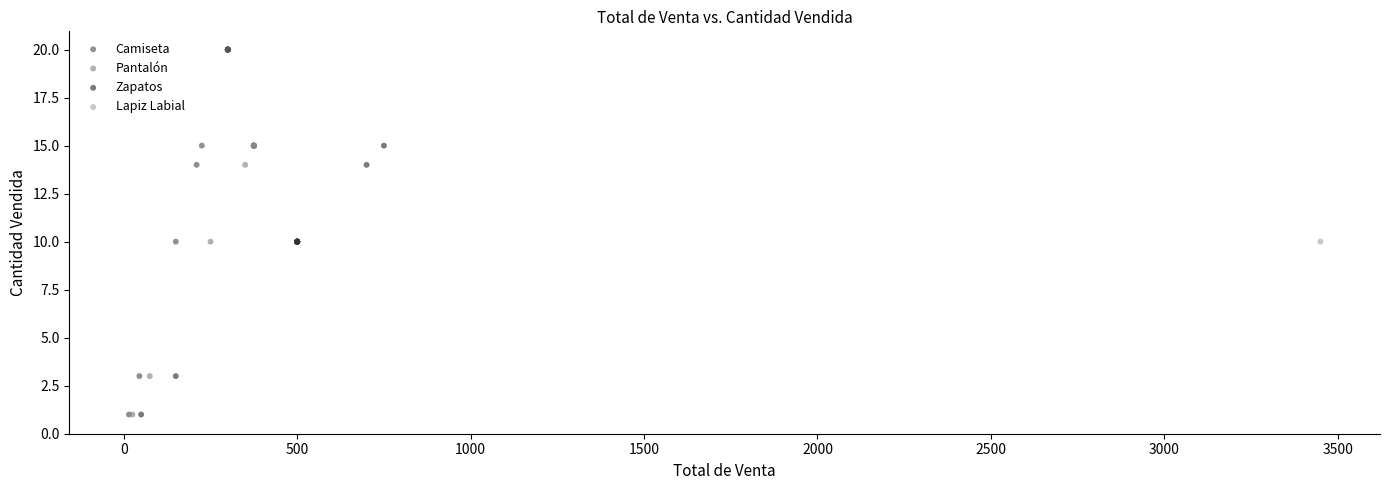

What are all the series names shown in the legend?

Camiseta, Pantalón, Zapatos, Lapiz Labial